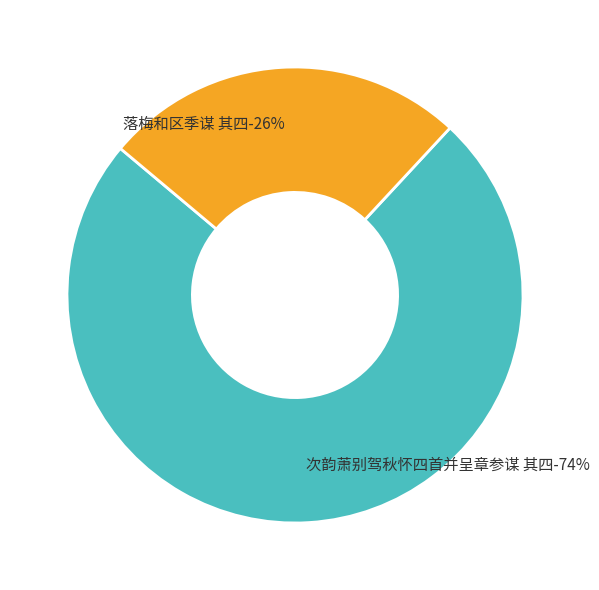

True or false: 次韵萧别驾秋怀四首并呈章参谋 其四 accounts for 83% of the total.

False